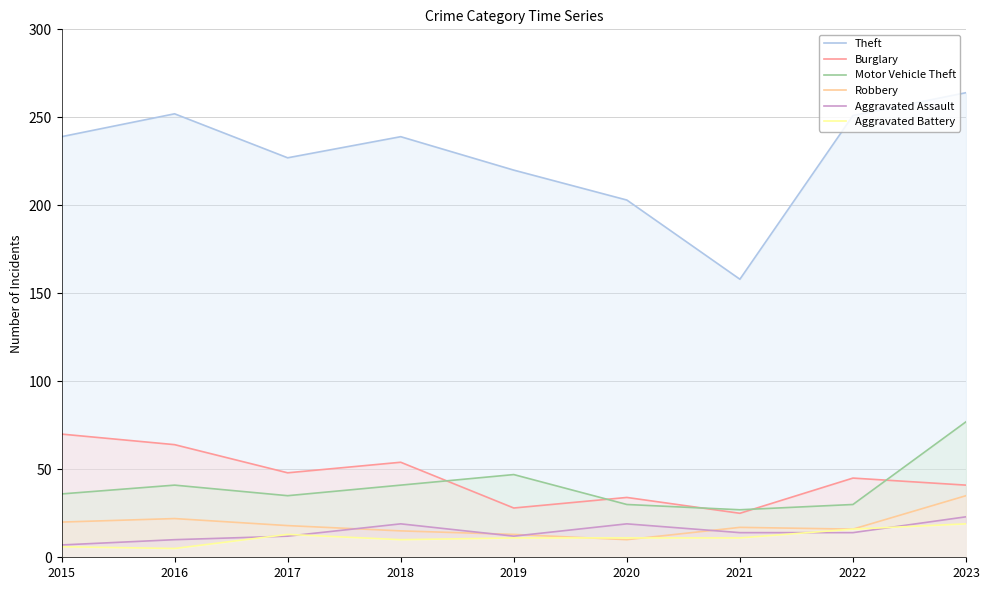

True or false: Motor Vehicle Theft has more than 1 points higher than both neighbors.

True